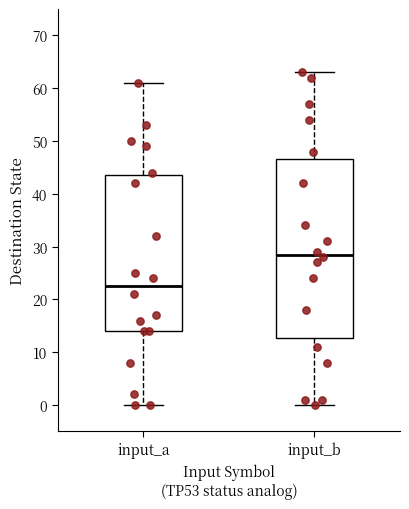

Where does the lower whisker of the box for input_a end on the y-axis? The values are not printed on the chart, so give them approximately, as read against the axis.

0